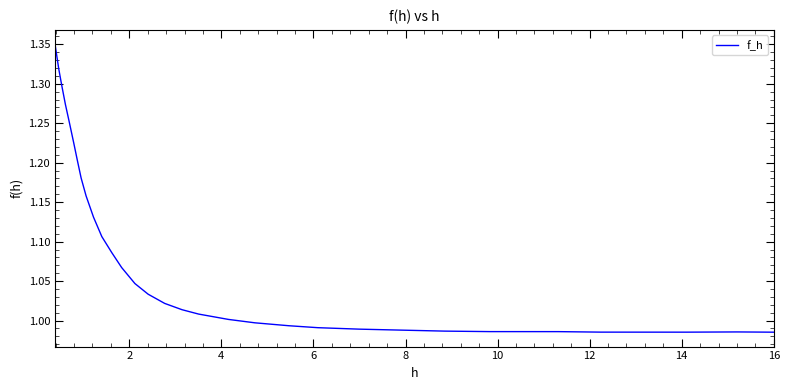

What is the smallest value displayed?

1.0